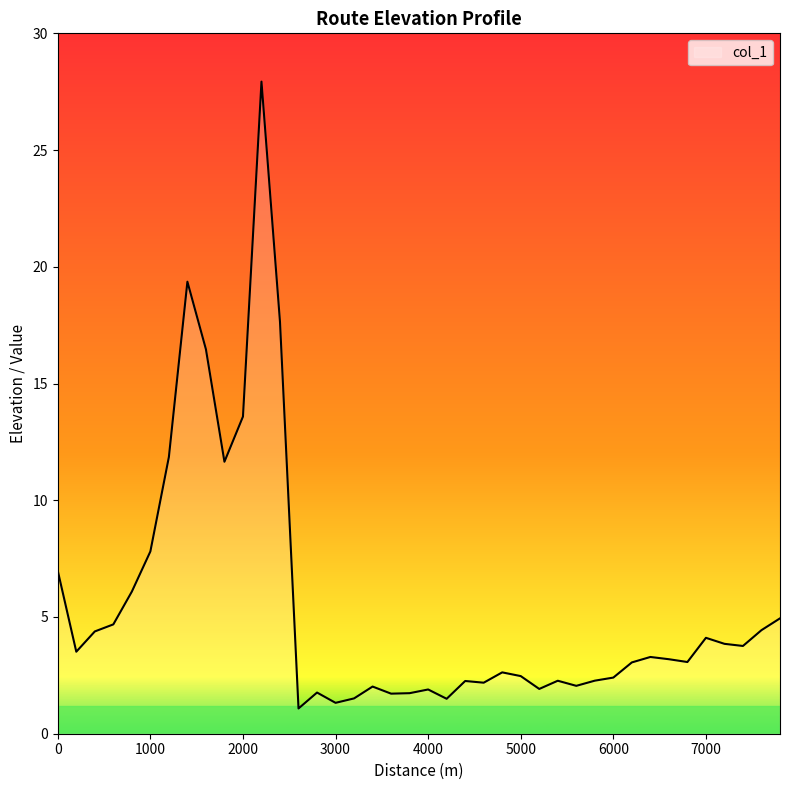

What is the difference between the maximum and minimum values?

26.9